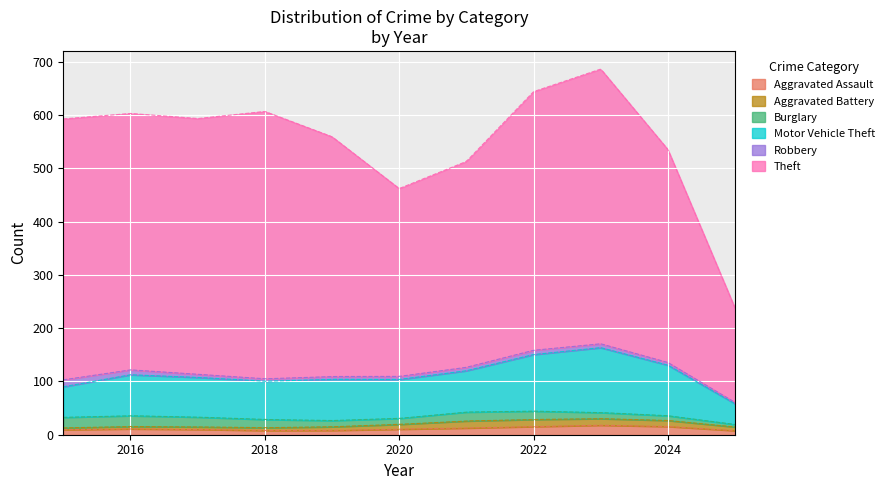

Between which two adjacent categories do Aggravated Battery and Robbery first intersect?

2017 and 2018